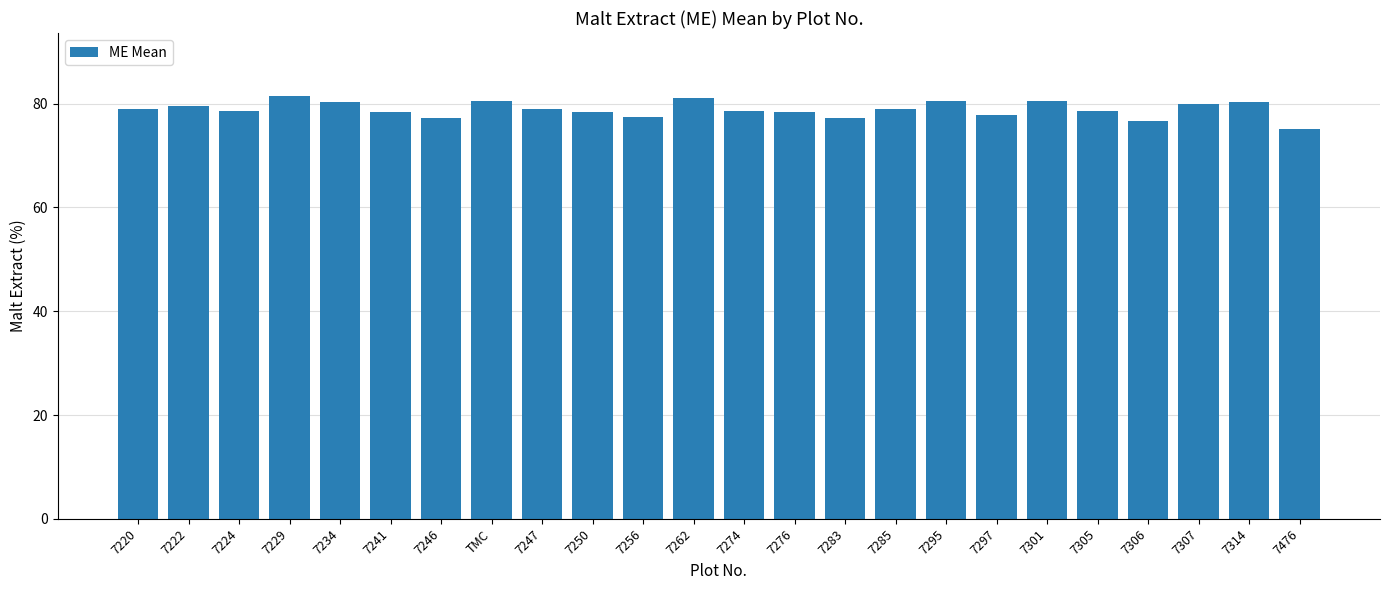

What is the smallest value displayed?

75.0